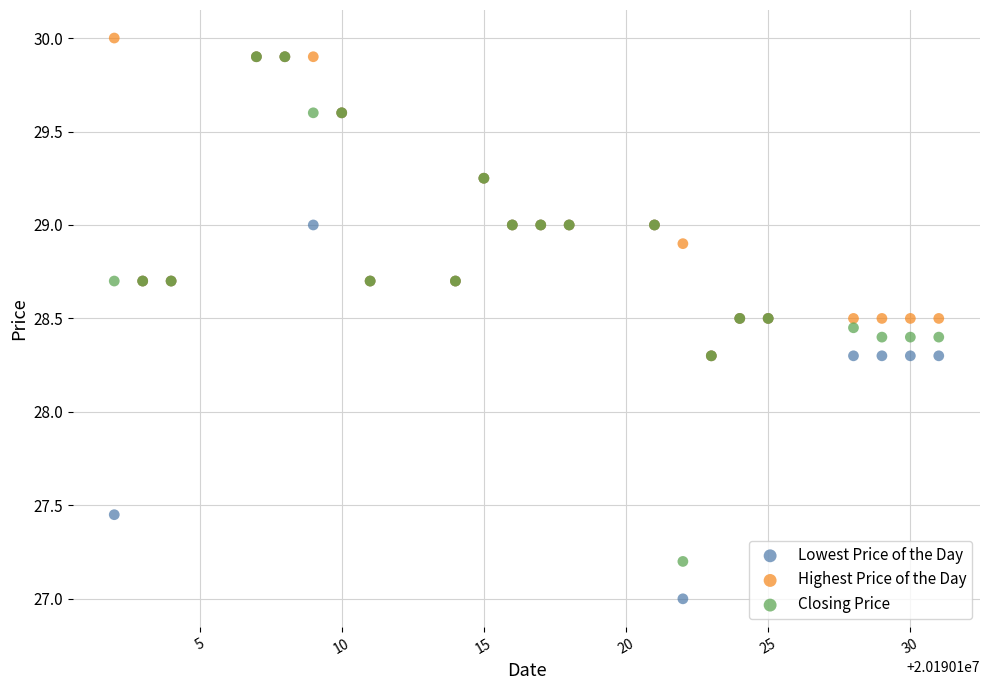

Which series reaches the minimum Y coordinate?

Lowest Price of the Day